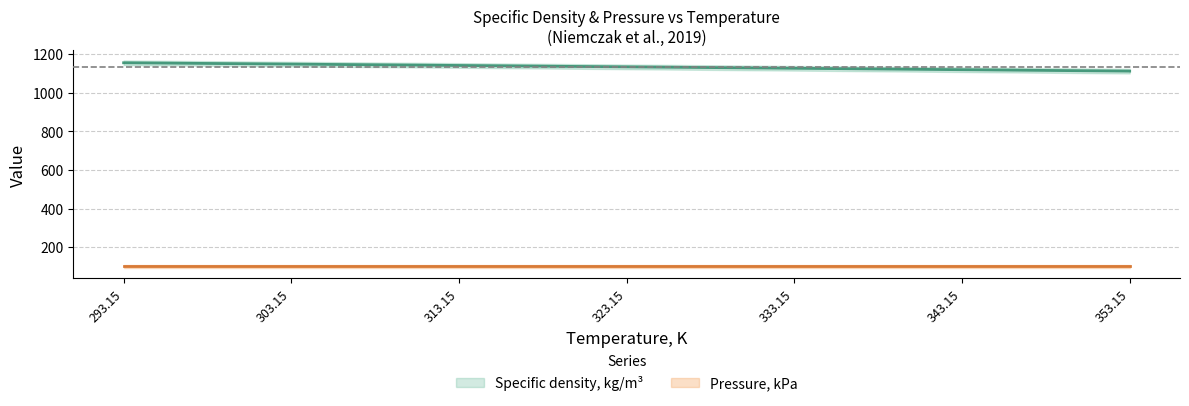

The Specific density, kg/m³ series shows 2007.2 at 303.15. True or false?

False